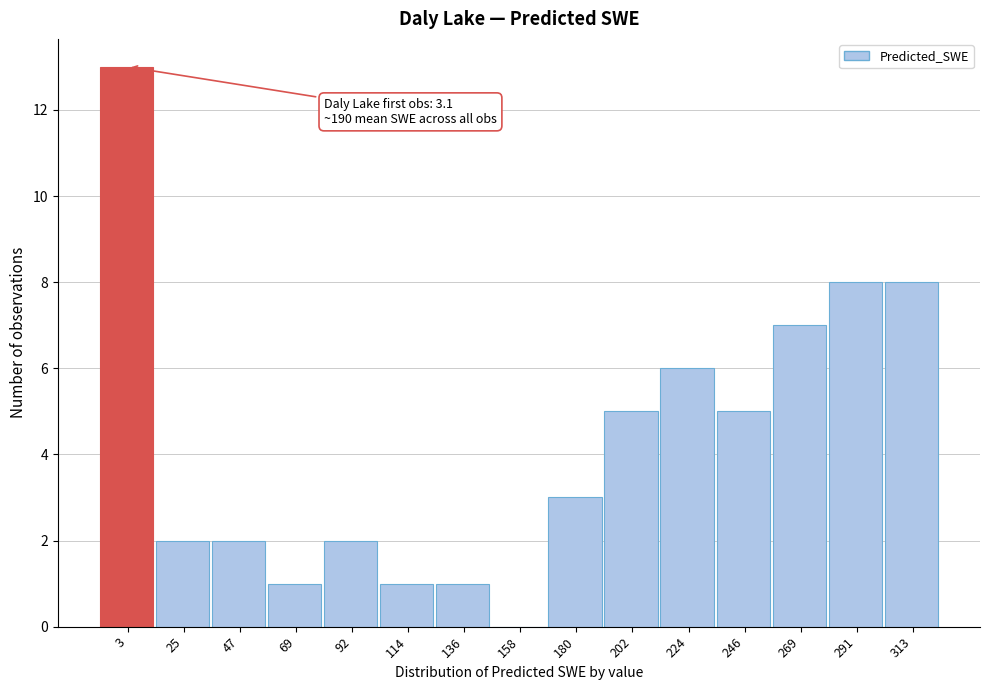

Reading left to right, transcribe all the data shown in this chart.

3=13	25=2	47=2	69=1	92=2	114=1	136=1	158=0	180=3	202=5	224=6	246=5	269=7	291=8	313=8